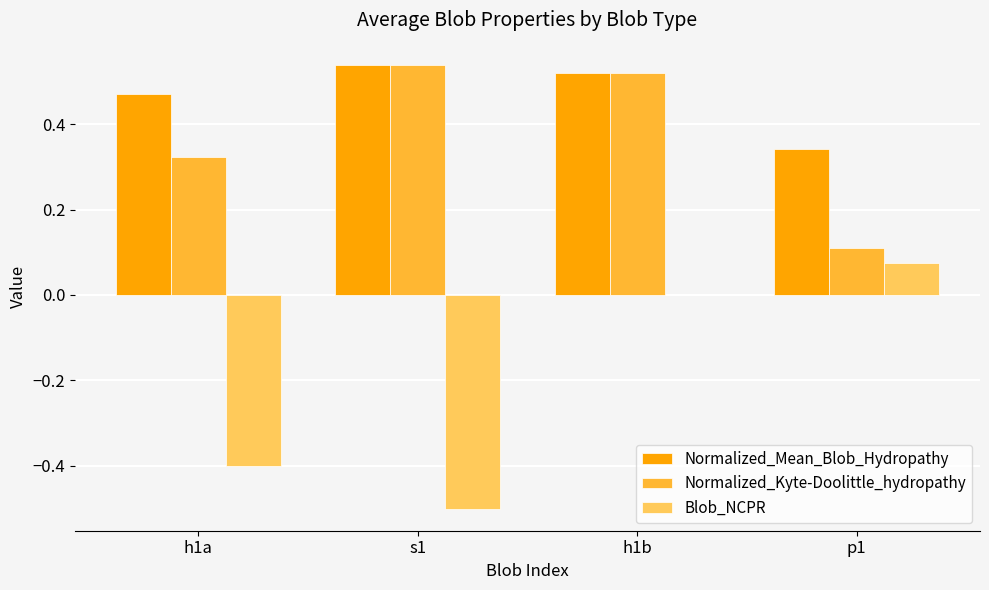

At which category is the sum across all series the highest?

h1b